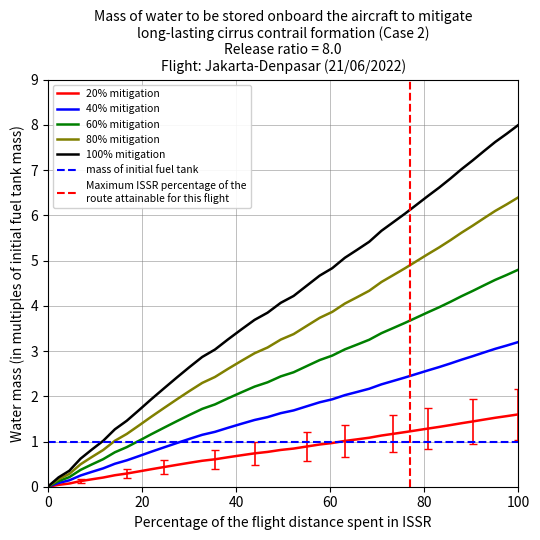

True or false: the data has more than 2 interior local peaks.

False